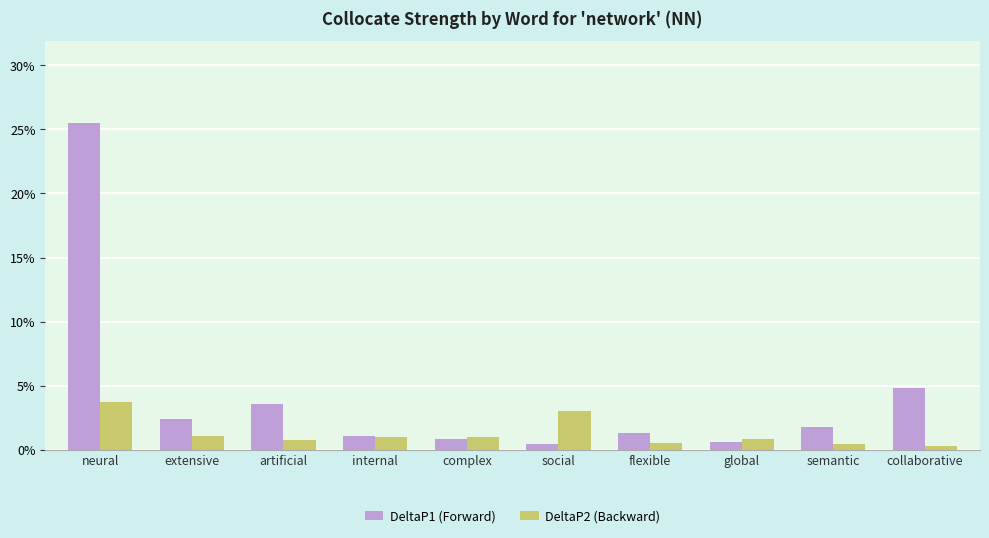

At which label does DeltaP1 (Forward) reach its peak?

neural